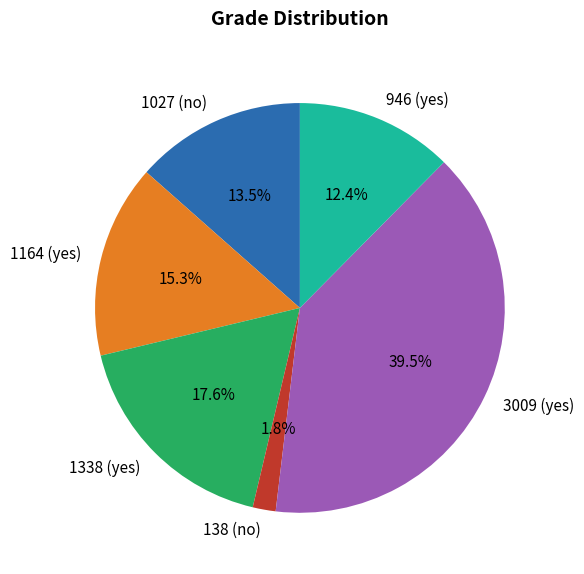

Rank the categories by value from lowest to highest.

138 (no), 946 (yes), 1027 (no), 1164 (yes), 1338 (yes), 3009 (yes)